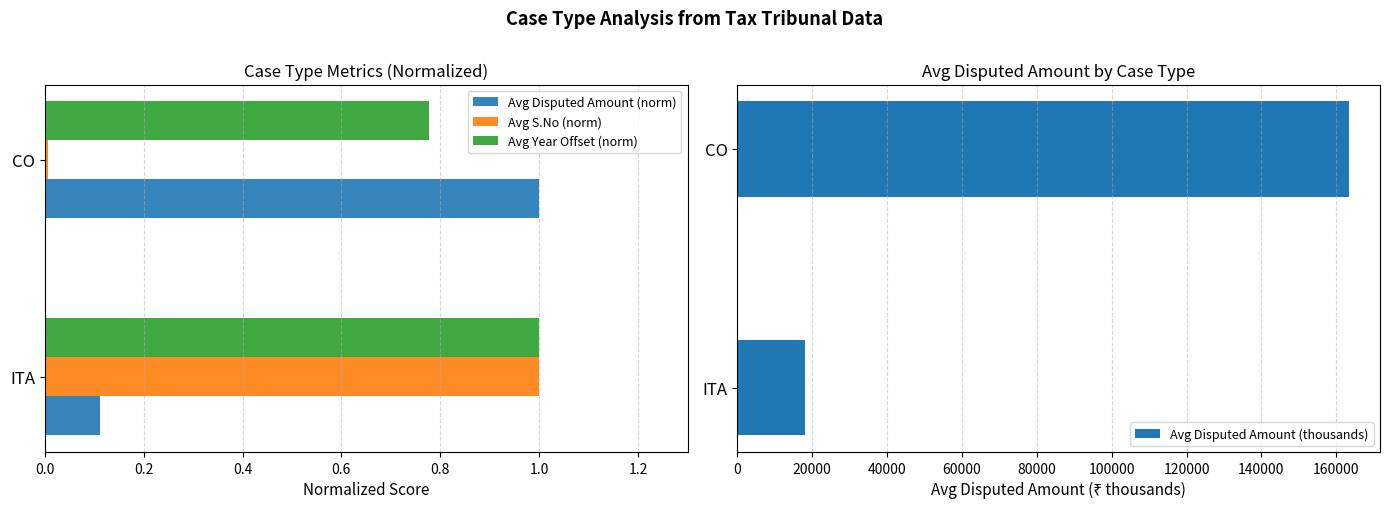

Which series has the largest total across all categories?

Avg Disputed Amount (thousands)